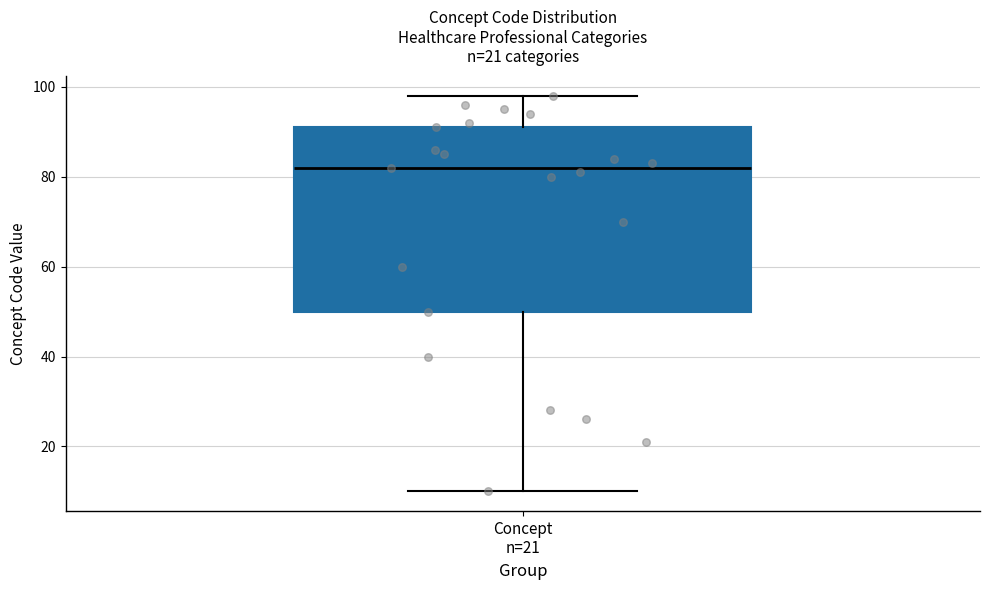

Read this box plot against the y-axis: the position of the median line, the range covered by the box, and the ends of both whiskers. The values are not printed on the chart, so give them approximately, as read against the axis.

median 82, box 50 to 92, whiskers 10 to 98